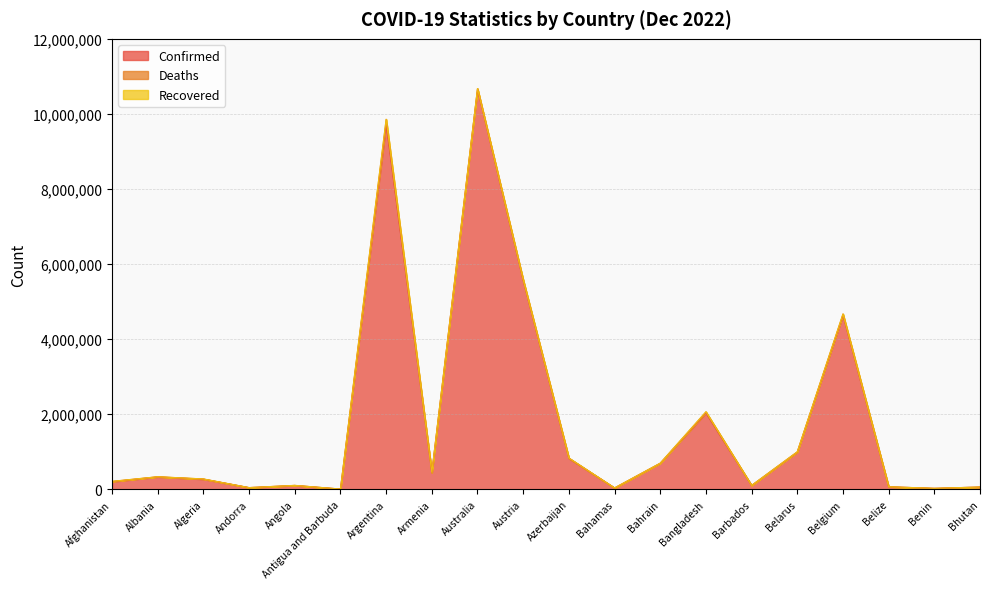

Reading right to left, extract all data points from this chart.

Confirmed: Bhutan=62503	Benin=27980	Belize=69048	Belgium=4639411	Belarus=994037	Barbados=104416	Bangladesh=2036585	Bahrain=696332	Bahamas=37483	Azerbaijan=824337	Austria=5561633	Australia=10659898	Armenia=445737	Argentina=9727247	Antigua and Barbuda=9106	Angola=104676	Andorra=47219	Algeria=271090	Albania=333343	Afghanistan=205907
Deaths: Bhutan=21	Benin=163	Belize=688	Belgium=33061	Belarus=7118	Barbados=567	Bangladesh=29433	Bahrain=1536	Bahamas=833	Azerbaijan=9980	Austria=21210	Australia=16137	Armenia=8710	Argentina=130025	Antigua and Barbuda=146	Angola=1924	Andorra=157	Algeria=6881	Albania=3594	Afghanistan=7833
Recovered: Bhutan=0	Benin=0	Belize=0	Belgium=0	Belarus=0	Barbados=0	Bangladesh=0	Bahrain=0	Bahamas=0	Azerbaijan=0	Austria=0	Australia=0	Armenia=0	Argentina=0	Antigua and Barbuda=0	Angola=0	Andorra=0	Algeria=0	Albania=0	Afghanistan=0